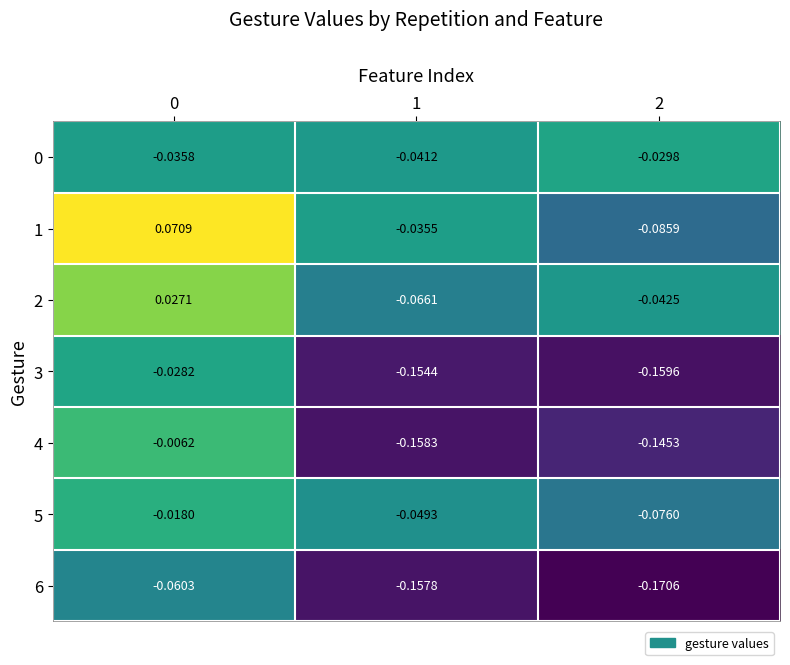

Is the value of 1 at 1 greater than the value of 2 at 0?

No